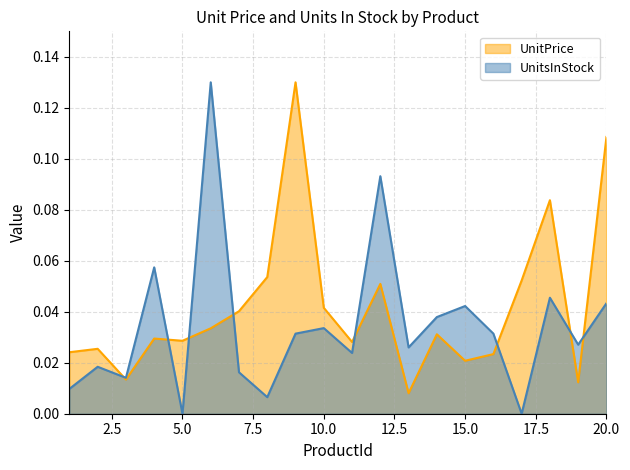

Between 15 and 18, which is larger?

18